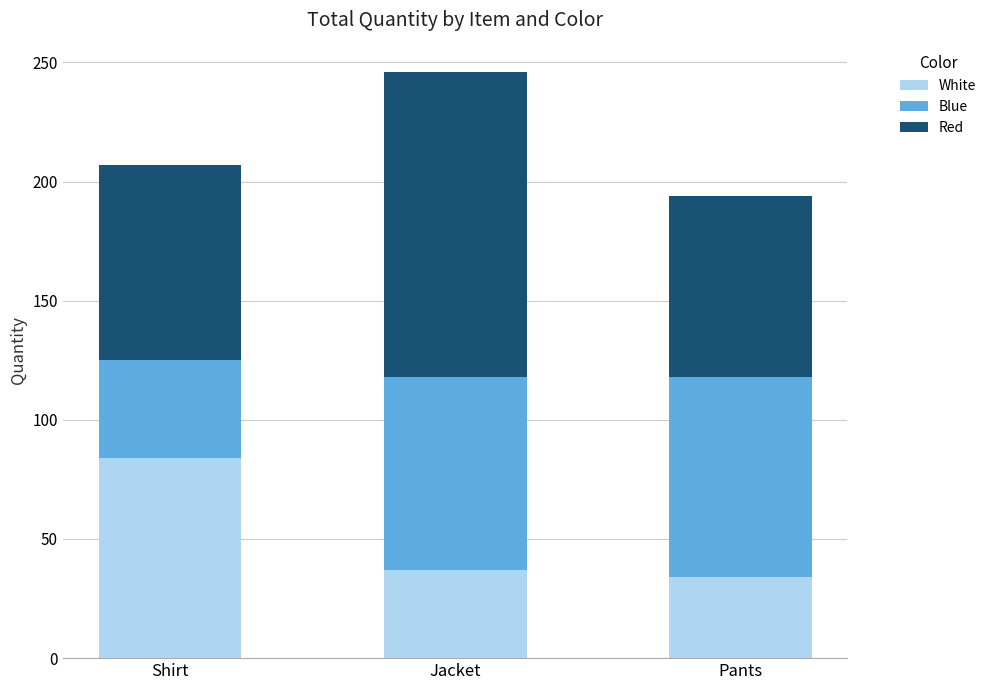

What is the average value of the White series?

52